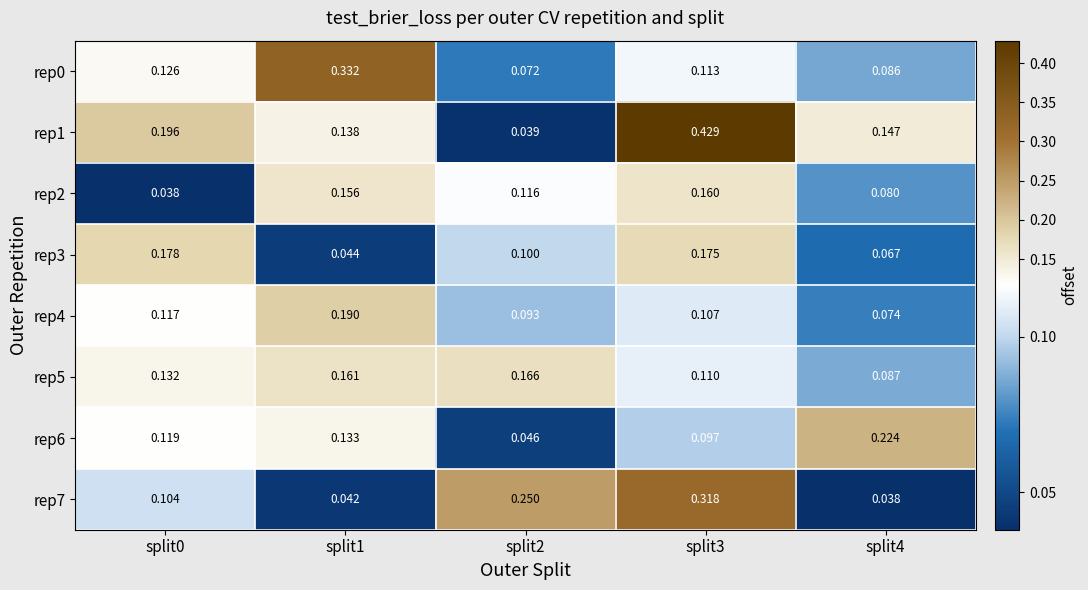

Which category has the highest value across all series?

split3